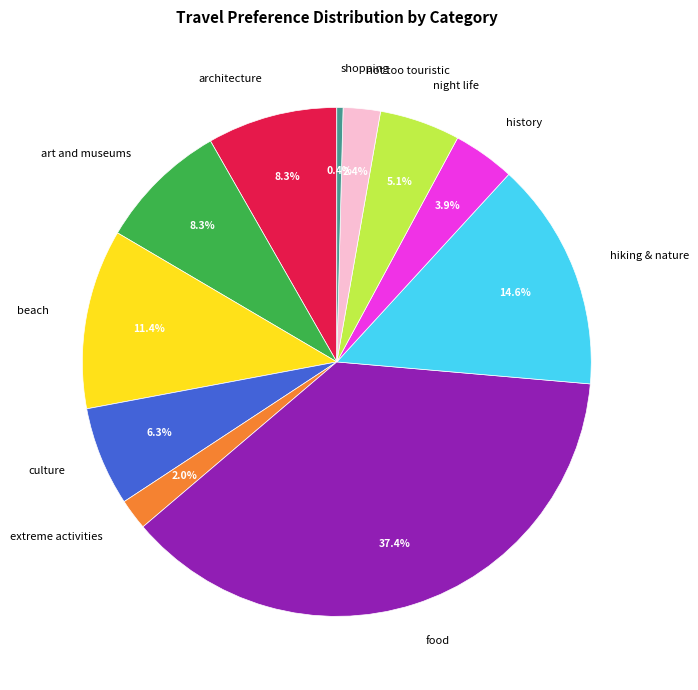

How many segments does this pie chart have?

11